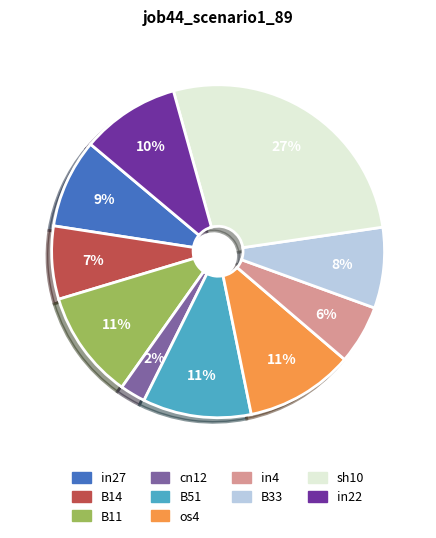

To the nearest percent, what is the difference between the largest and smallest slice percentages?

25%